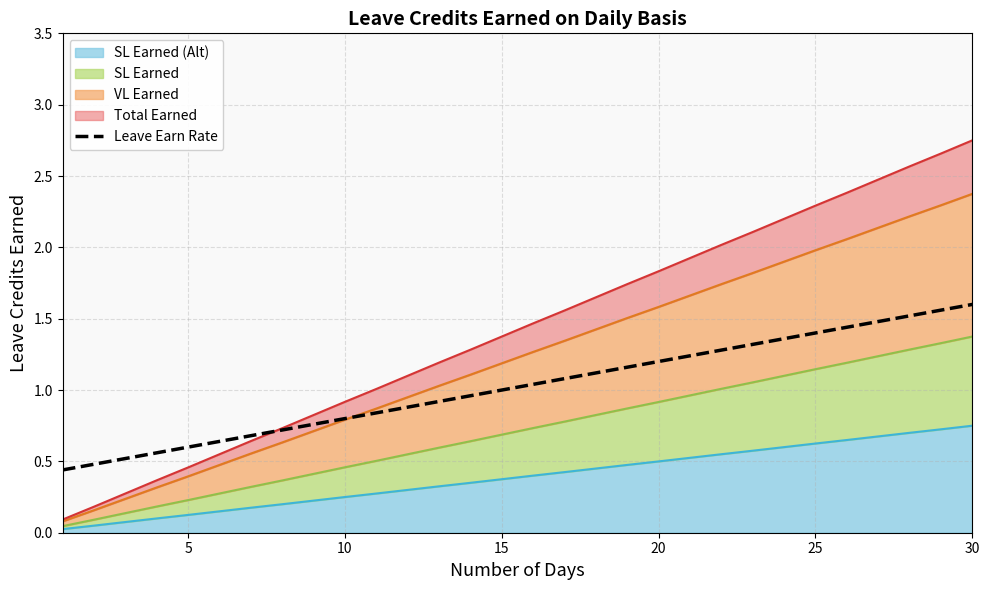

At which label does the data first exceed 1?

15